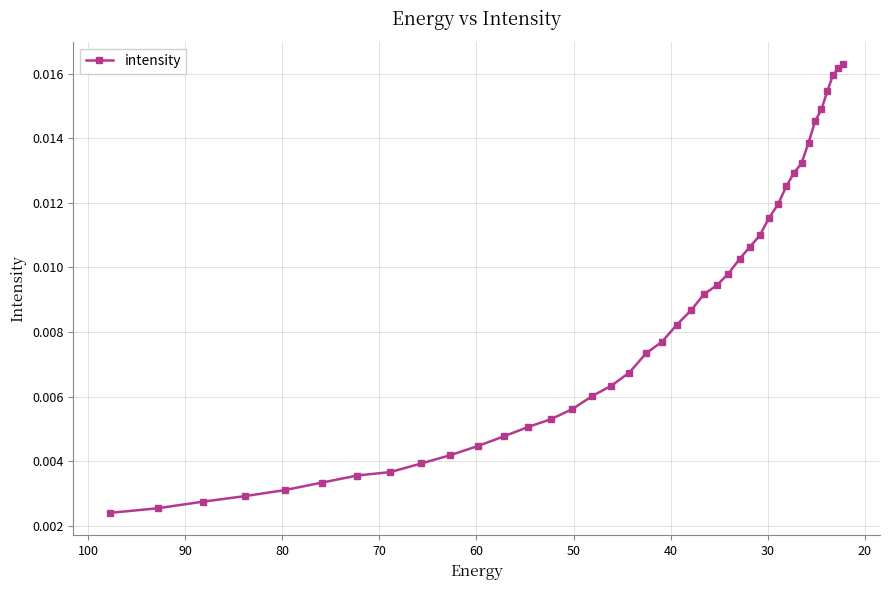

The value at 30 is 0.0. True or false?

False